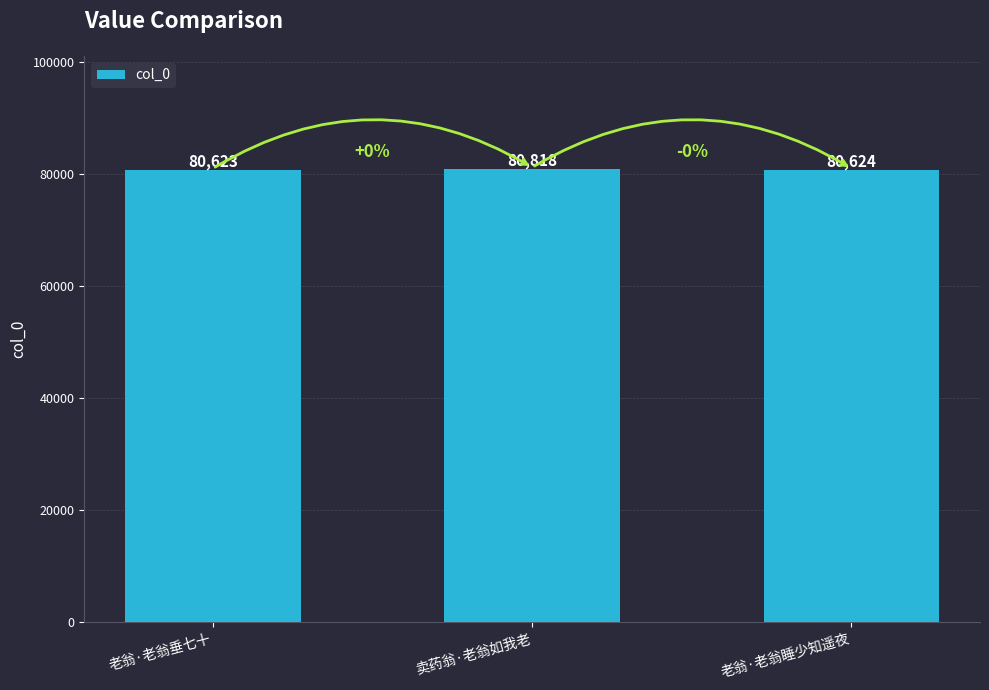

List the labels in order of value, smallest first.

老翁·老翁垂七十, 老翁·老翁睡少知遥夜, 卖药翁·老翁如我老